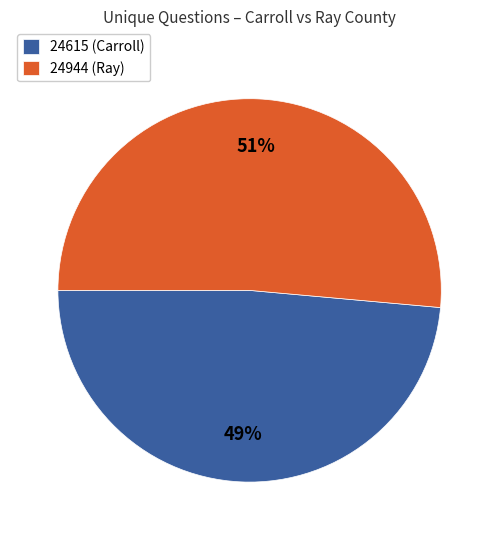

Which category has the biggest portion of the pie?

24944 (Ray)